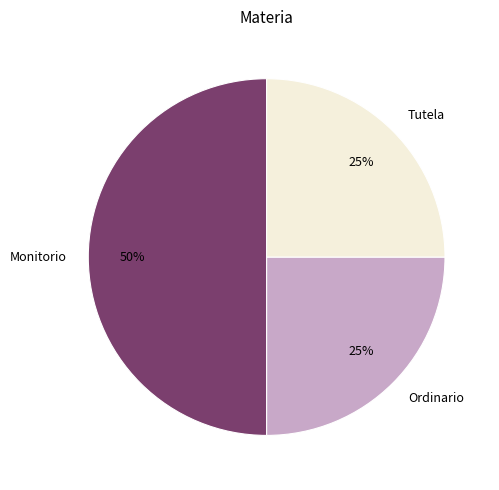

The Ordinario slice represents 25% of the pie. True or false?

True